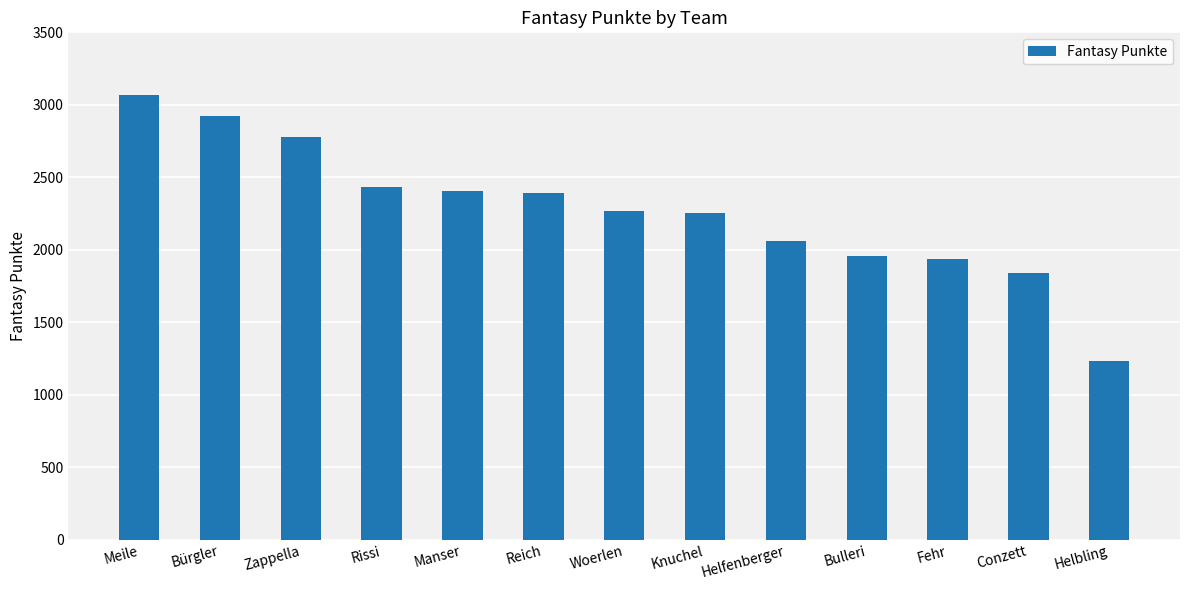

What is the sum of all values?

29549